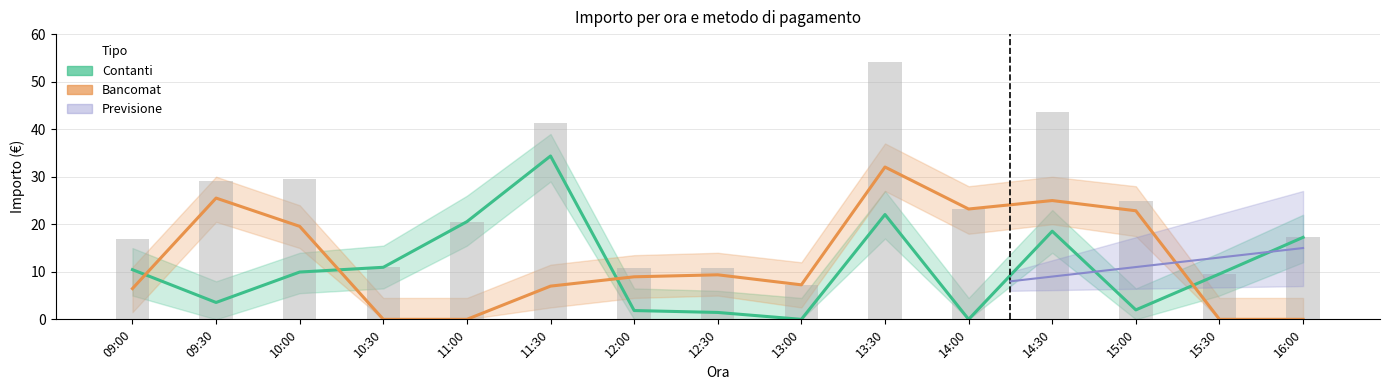

What is the approximate value of Contanti at 10:30?

10.9